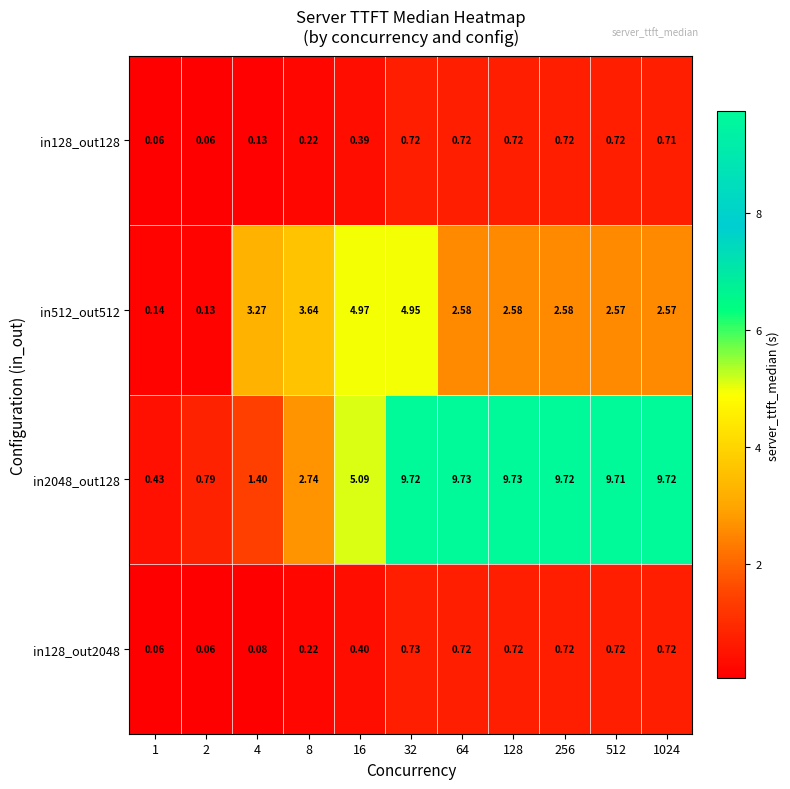

Which series changed the most between 2 and 1024?

in2048_out128